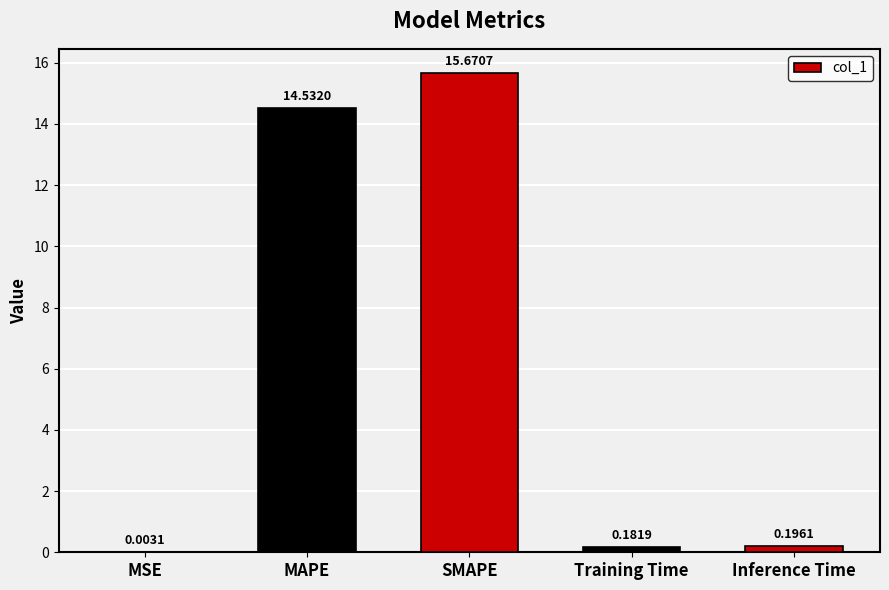

At which label is the value closest to 7?

Inference Time